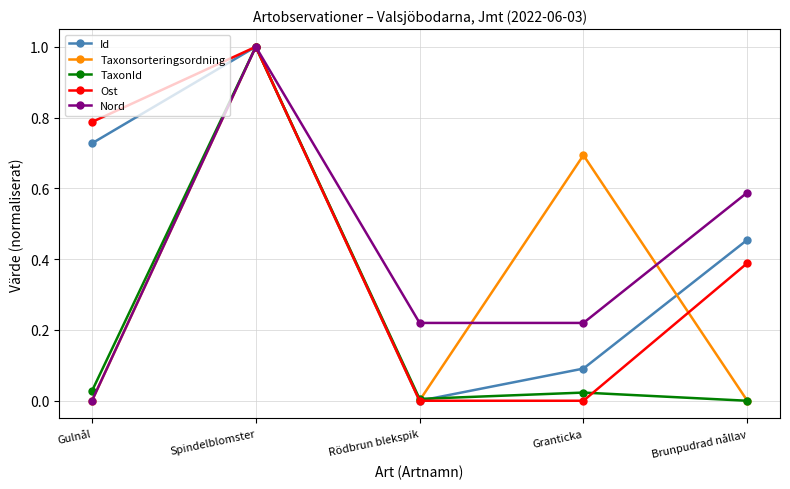

At which label is Id closest to 0?

Rödbrun blekspik